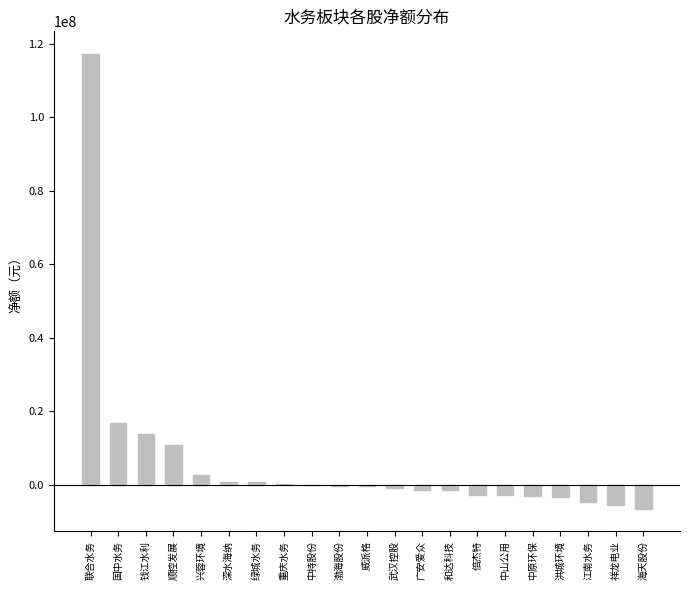

True or false: the data shows 16734883 at 国中水务.

True